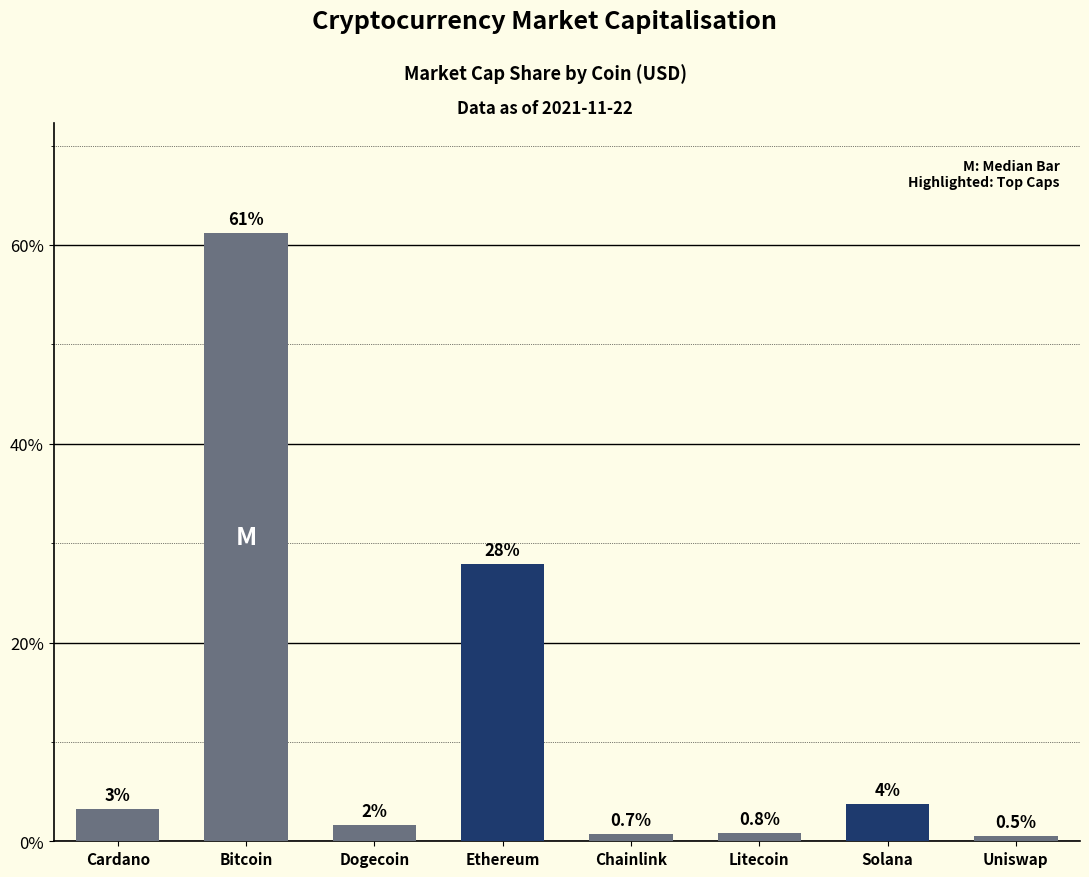

Are the bars horizontal?

No